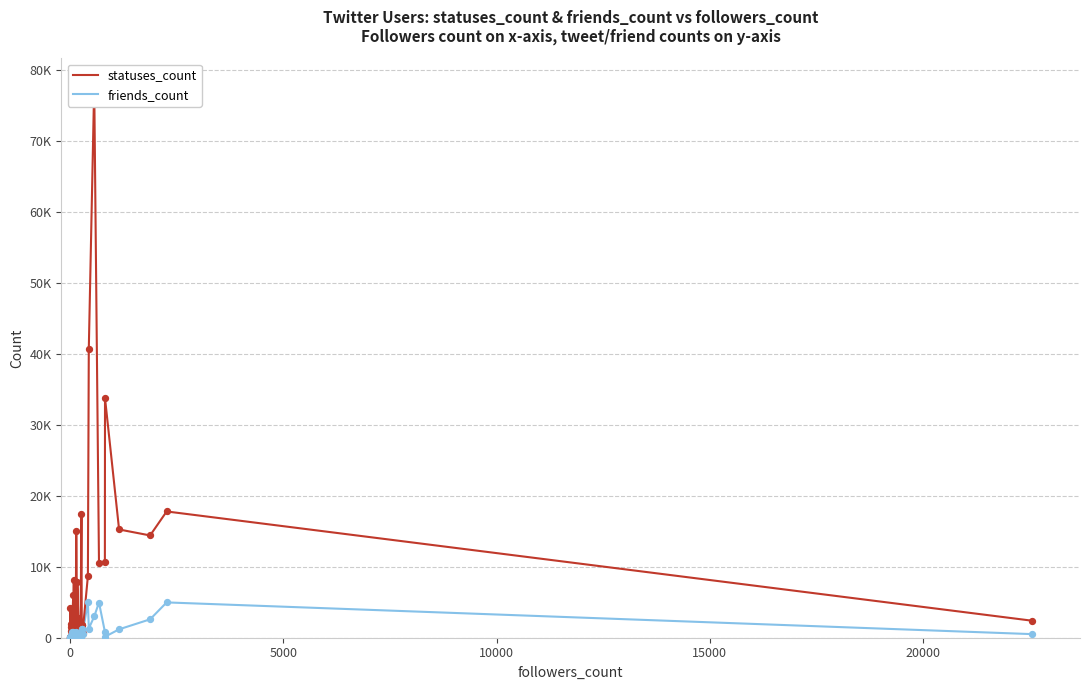

At how many categories does at least one series exceed 35829?

2